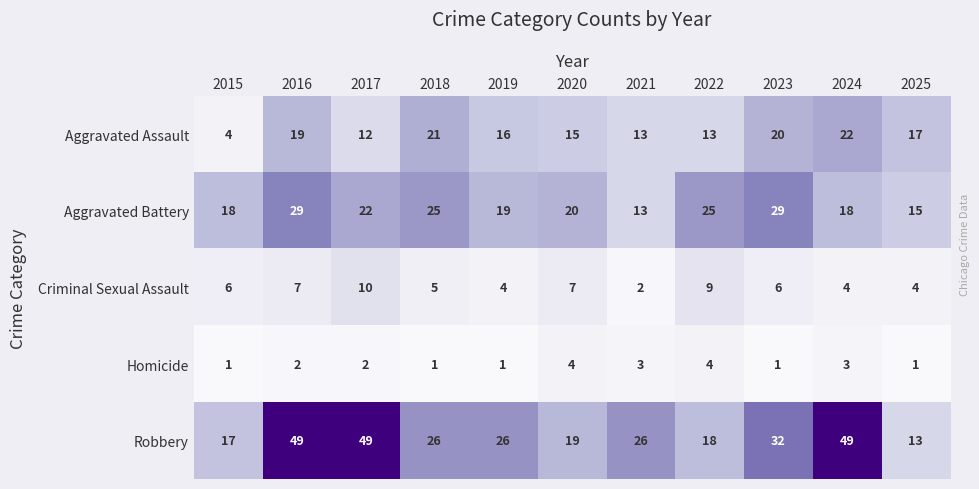

Count the Criminal Sexual Assault values in the range 4 to 7.

8